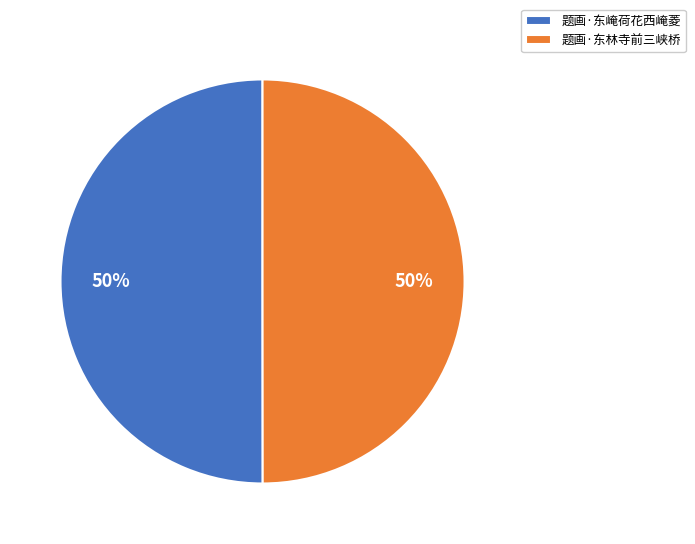

The 题画·东林寺前三峡桥 slice represents 58% of the pie. True or false?

False